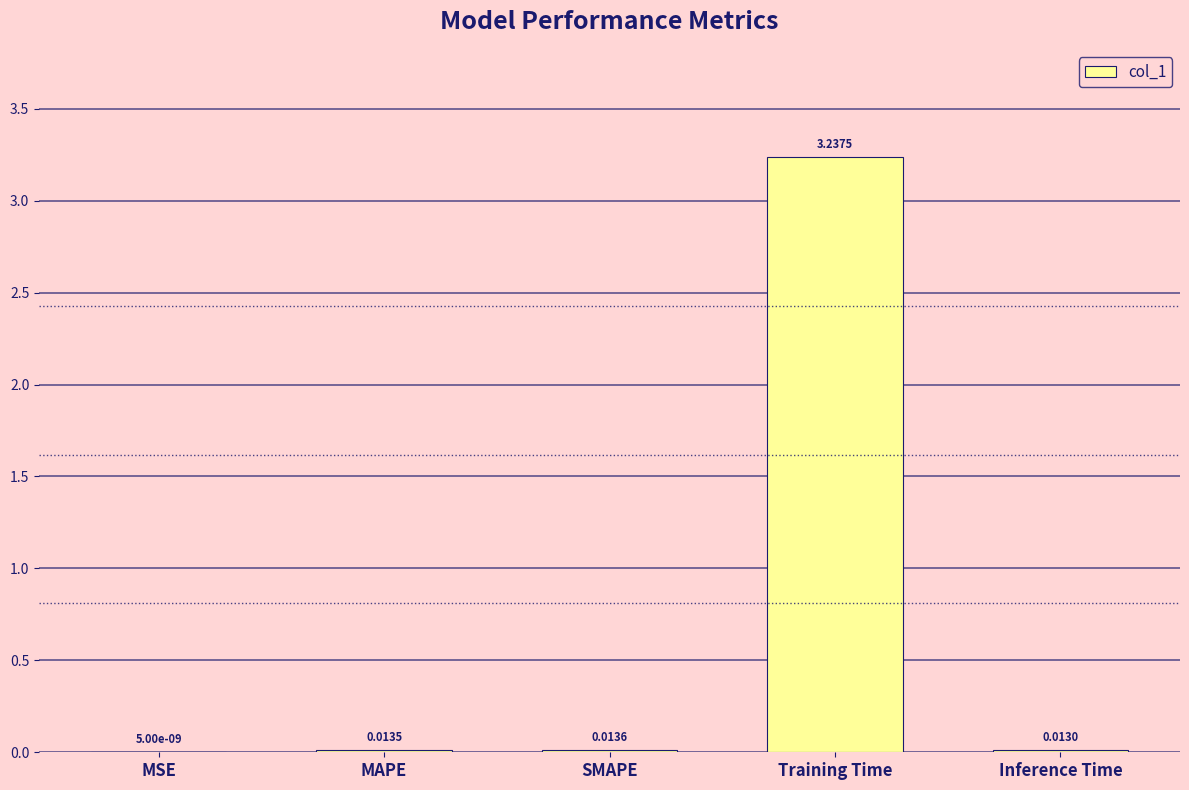

At which category does the chart reach its peak across all series?

Training Time